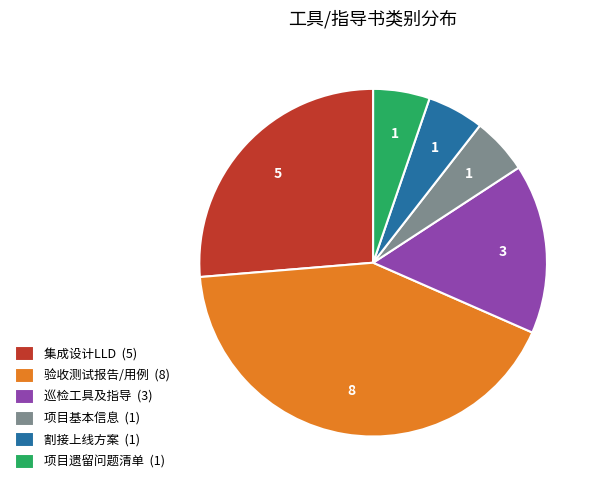

Which has a higher value, 项目遗留问题清单 (1) or 验收测试报告/用例 (8)?

验收测试报告/用例 (8)